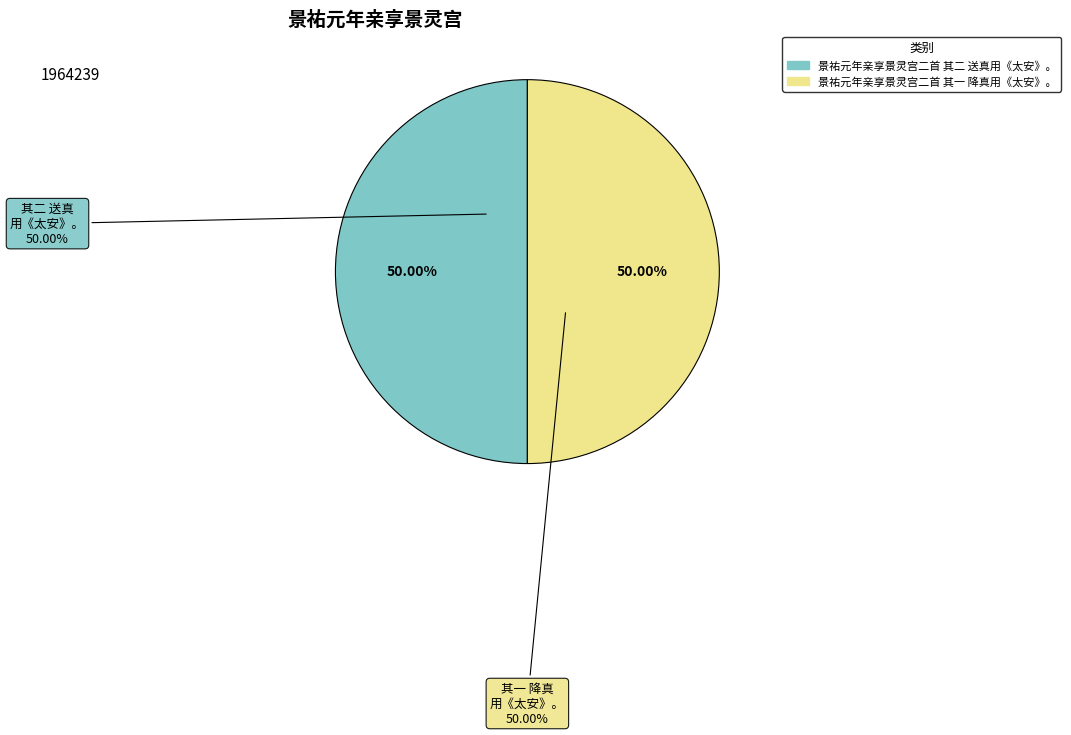

Does 景祐元年亲享景灵宫二首 其二 送真用《太安》。 represent more than half of the total?

No